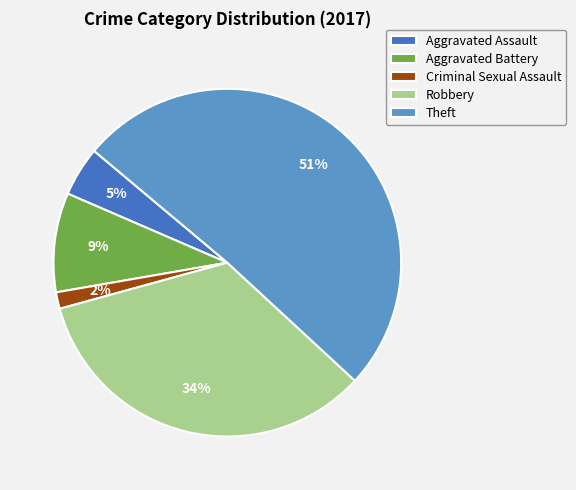

Which has a higher value, Aggravated Assault or Robbery?

Robbery